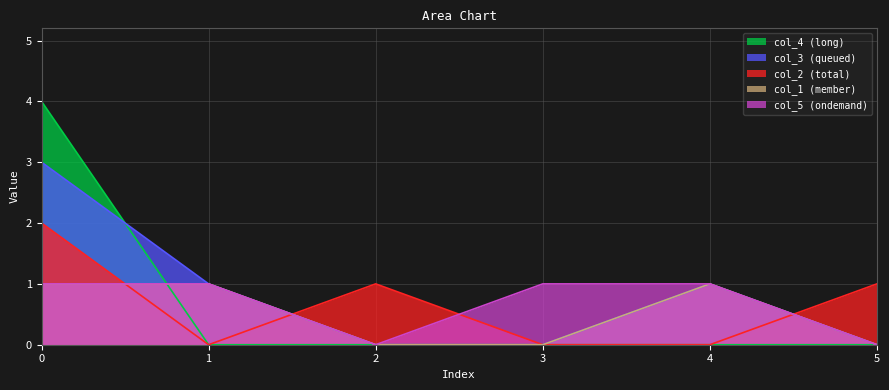

How many data points in col_3 are above 1?

1